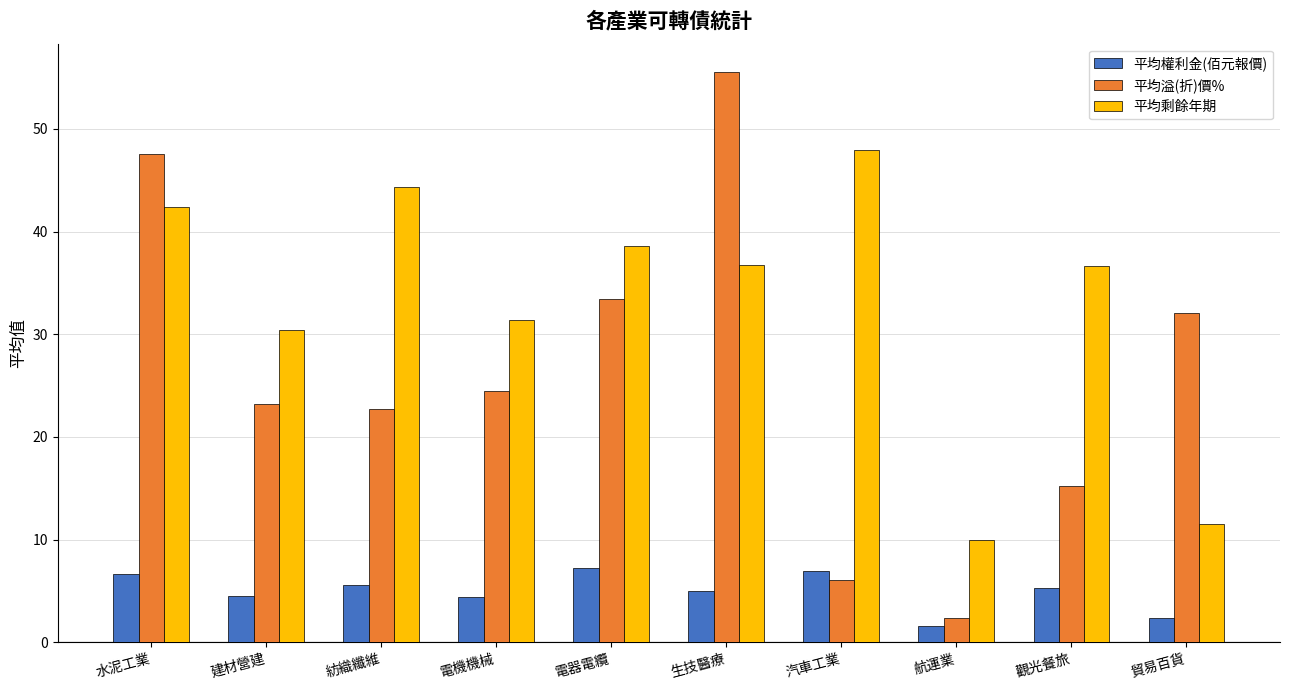

How many data points does each series have?

10